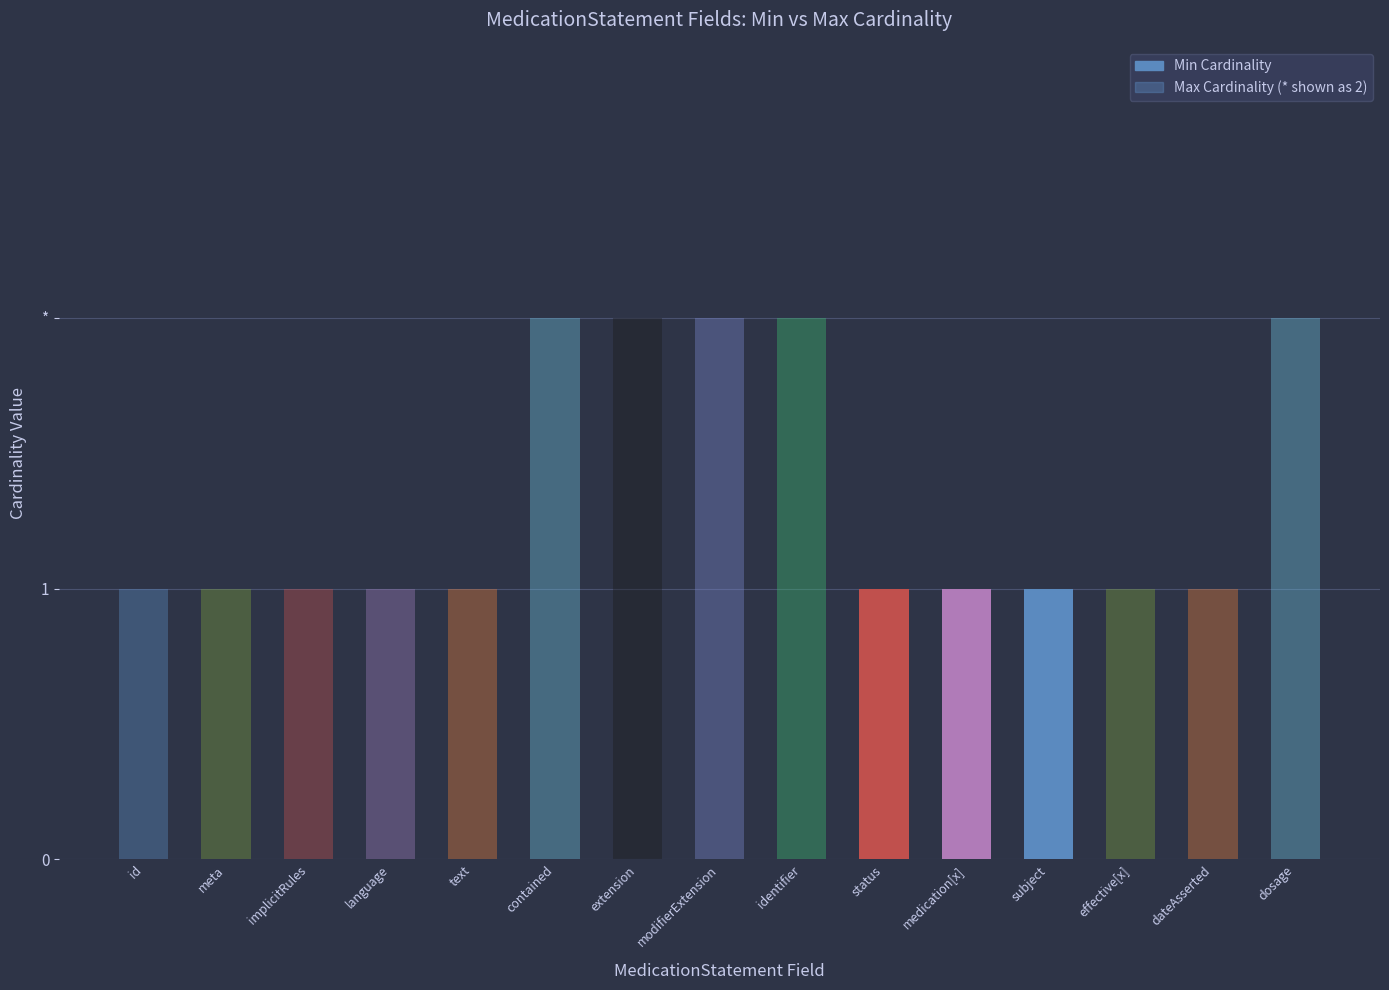

What is the difference between the maximum and second lowest values in the Max Cardinality series?

1